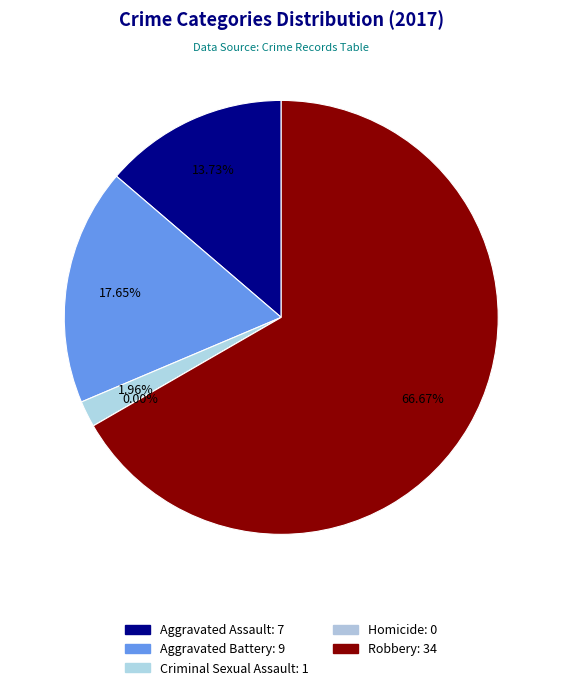

What percentage is the Aggravated Assault slice, to the nearest percent?

14%